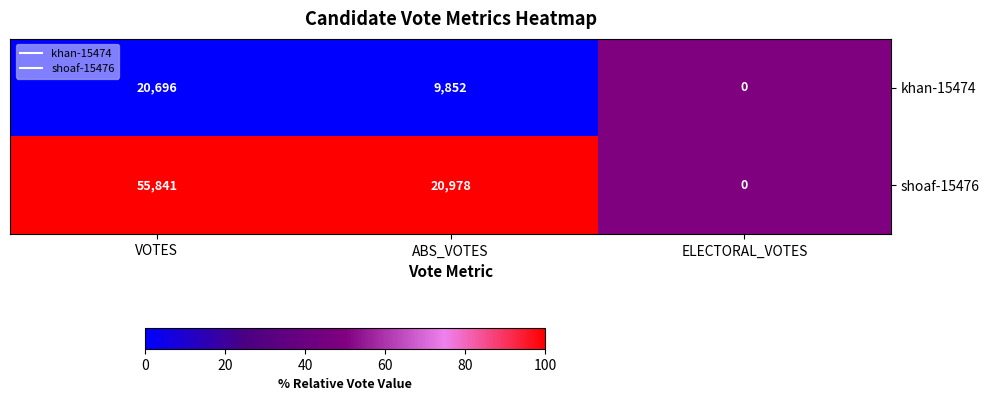

What is the total value across all series at ABS_VOTES?

30830